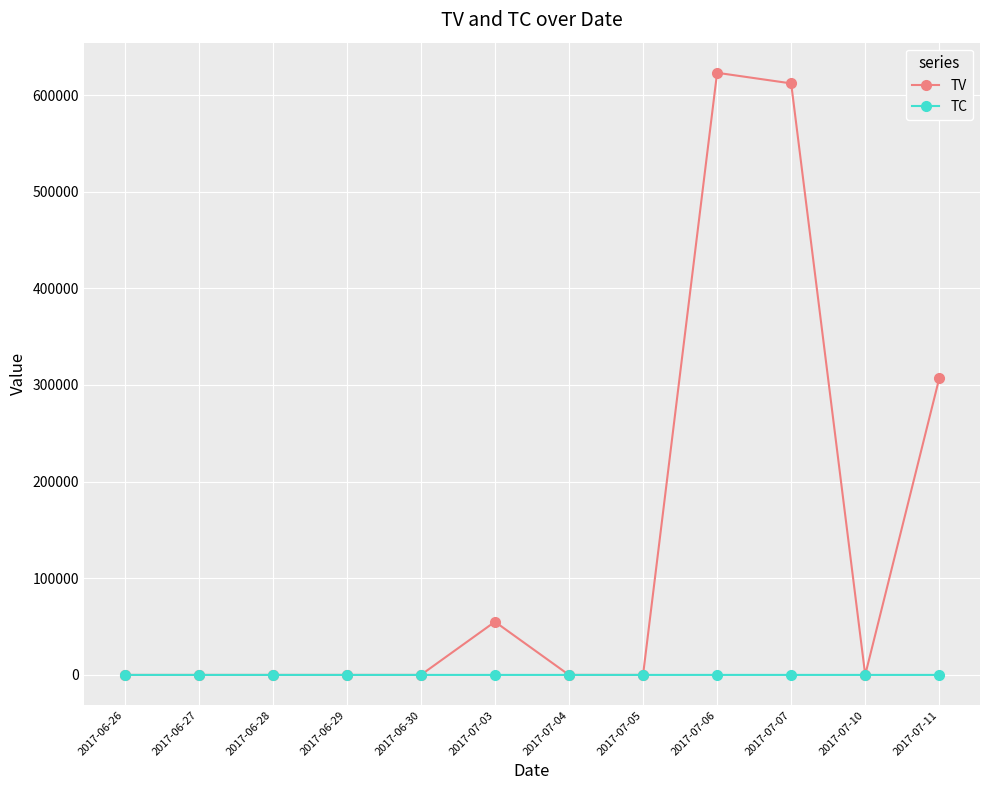

In TV, how many points are higher than both neighbors (excluding endpoints)?

2